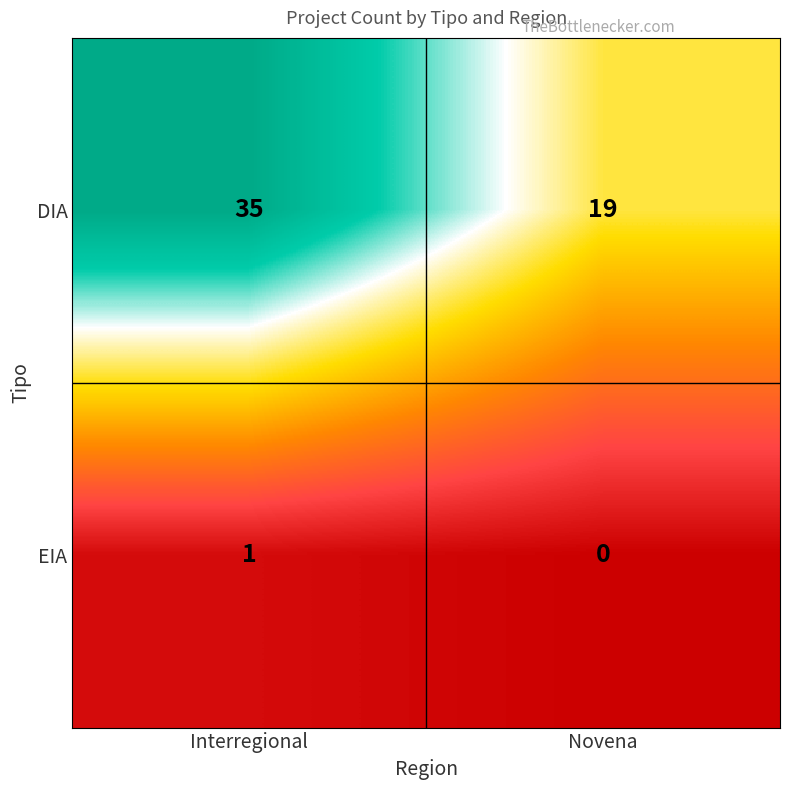

How many series are shown in this chart?

2